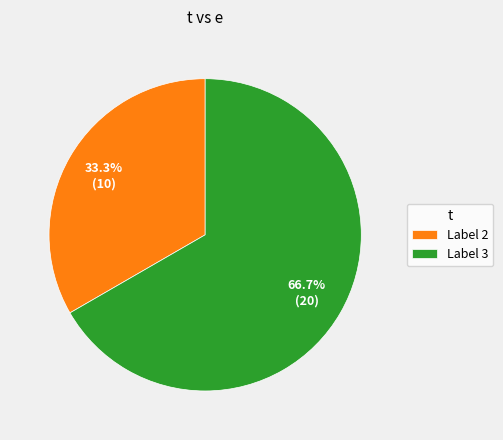

Rank the categories by value from highest to lowest.

Label 3, Label 2